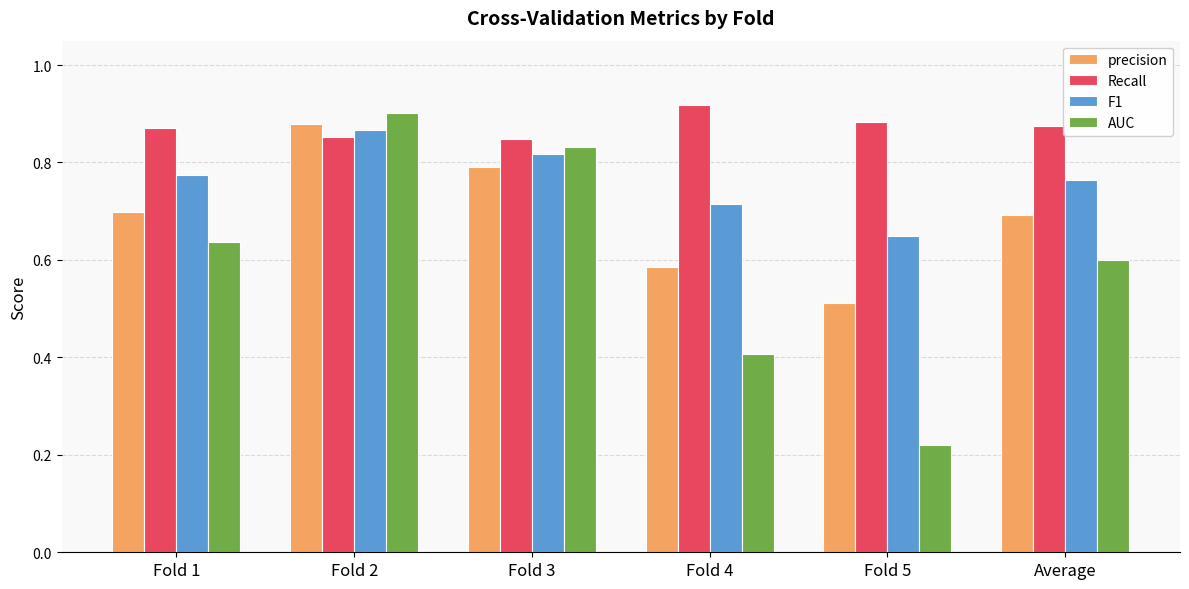

The Recall series shows 0.2 at Fold 1. True or false?

False